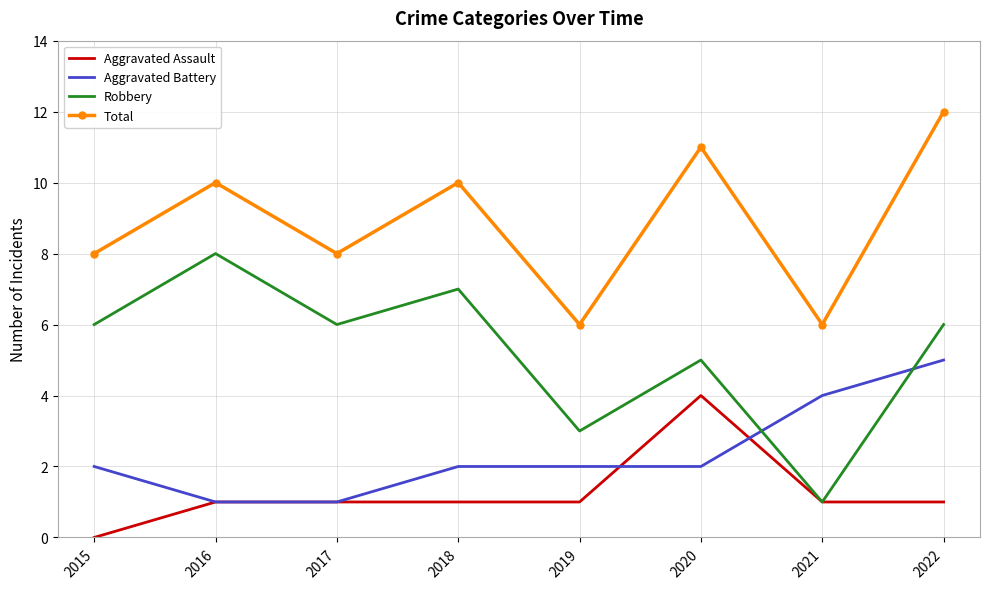

What is the sum of the Aggravated Battery values at 2020 and 2016?

3